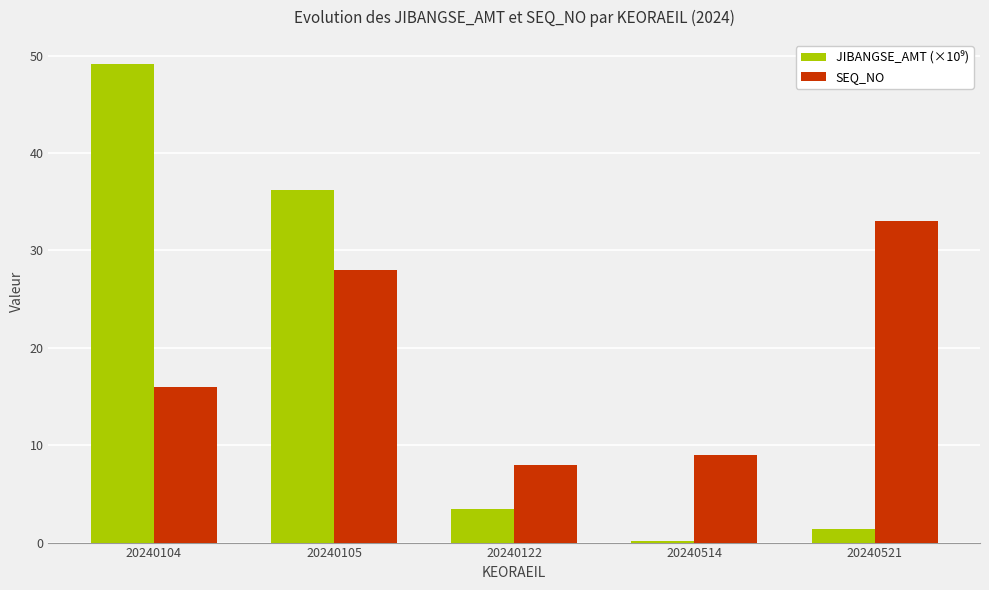

Which series changed the most between 20240514 and 20240521?

SEQ_NO